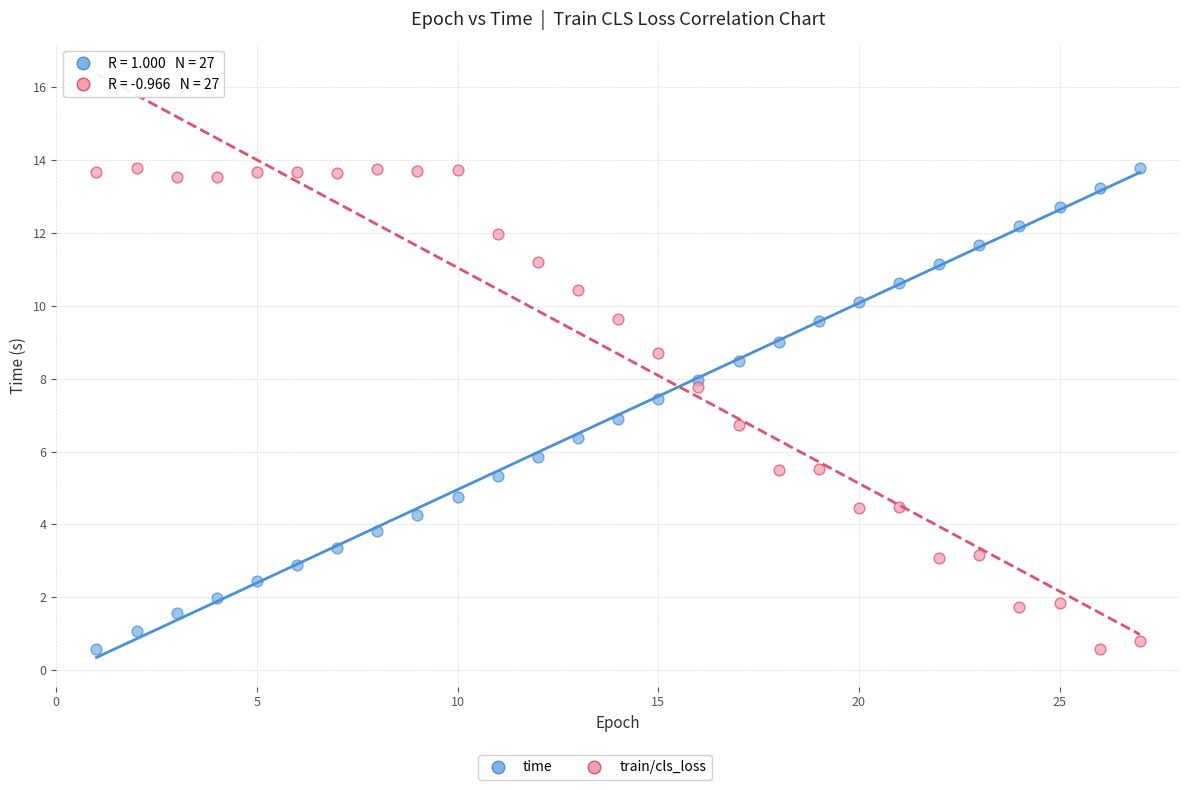

Across all data points, what is the range of X values (max minus min)?

26.0